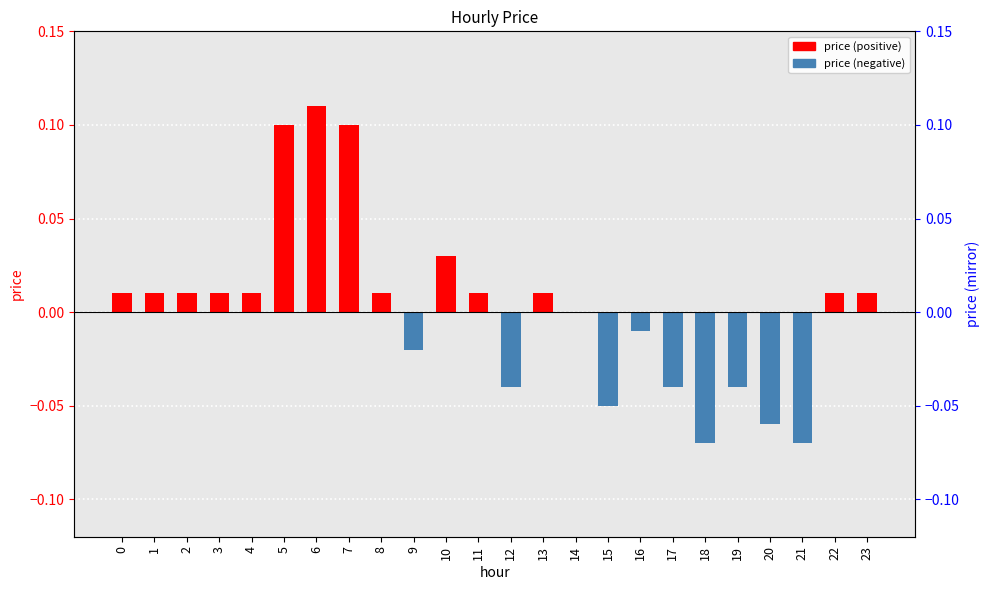

List the labels in order of value, largest first.

6, 5, 7, 10, 0, 1, 2, 3, 4, 8, 11, 13, 22, 23, 14, 16, 9, 12, 17, 19, 15, 20, 18, 21